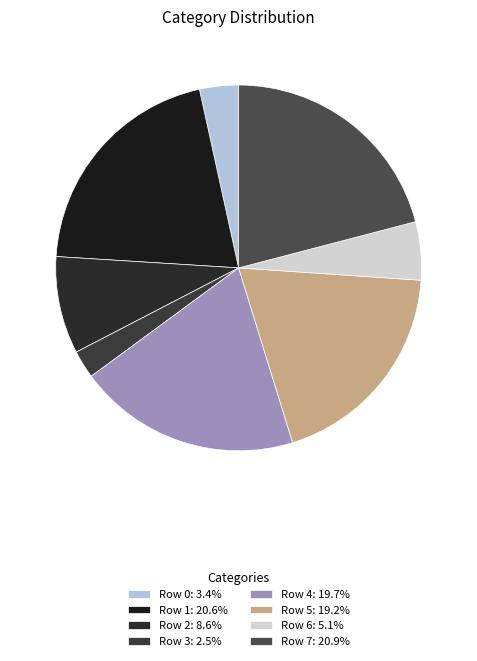

Is there any slice that represents more than half of the pie?

No